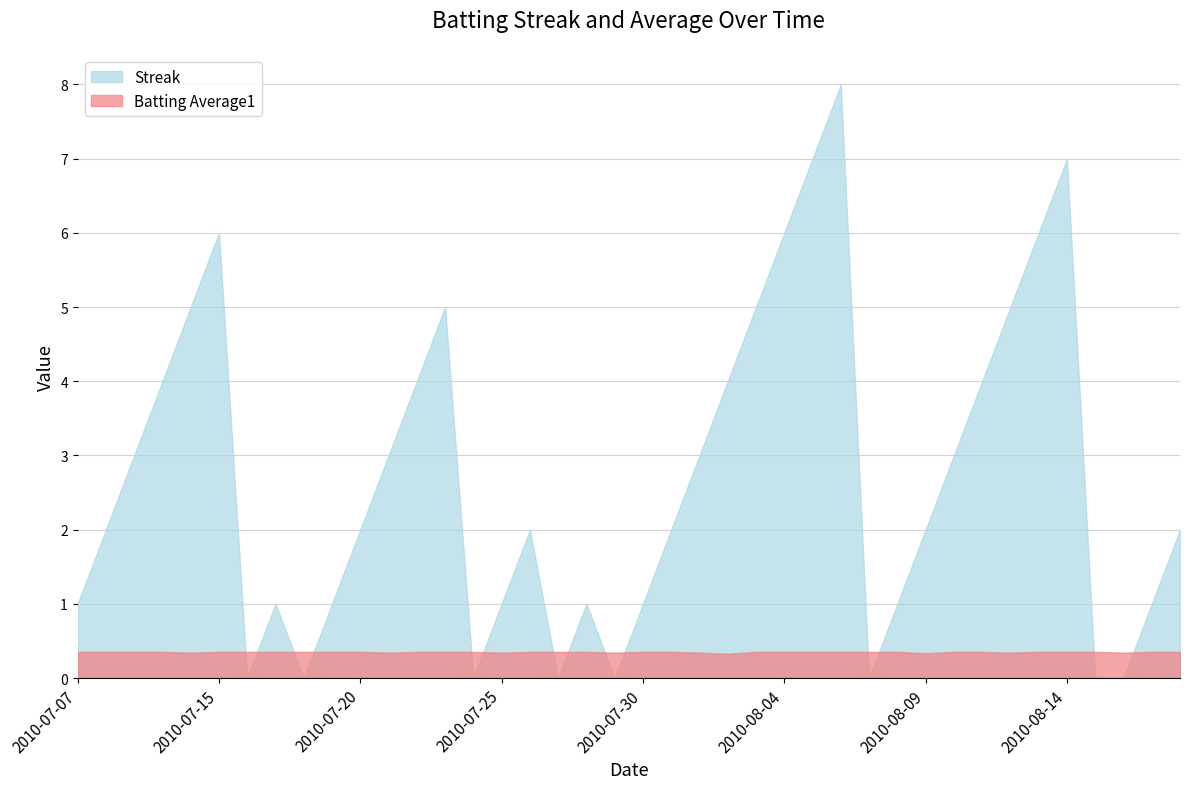

True or false: Batting Average1 has more than 1 points higher than both neighbors.

False